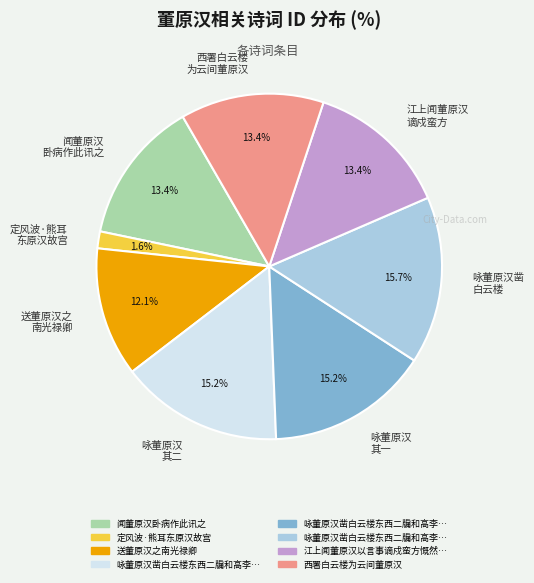

Is the sum of 闻董原汉 卧病作此讯之 and 西署白云楼 为云间董原汉 greater than half?

No